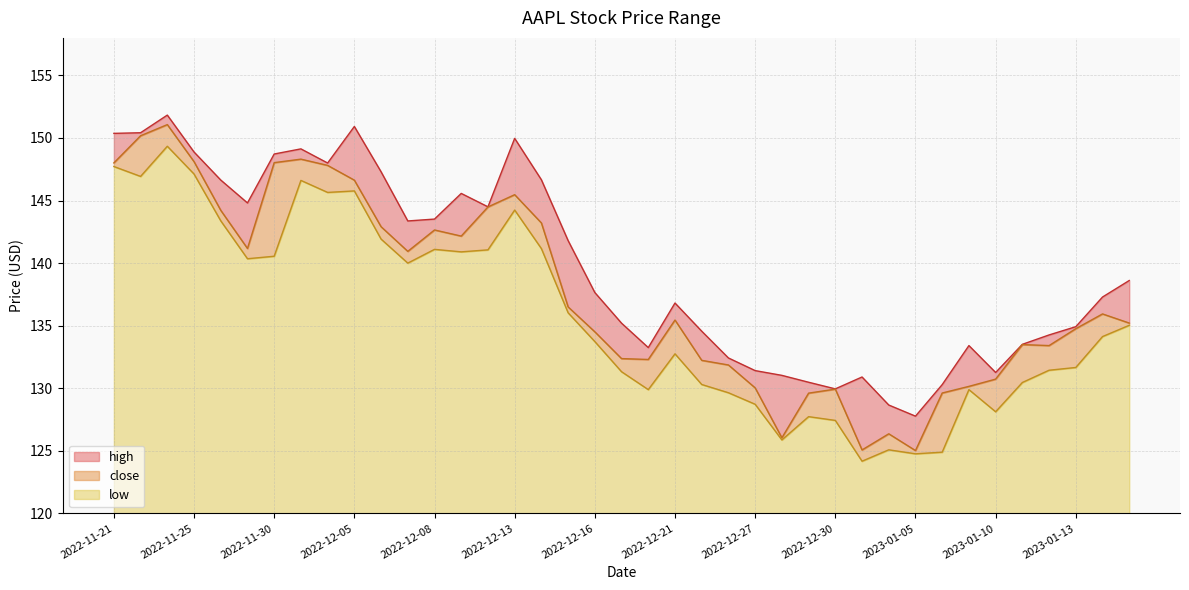

Between 2022-12-14 and 2022-12-01, which is larger?

2022-12-01